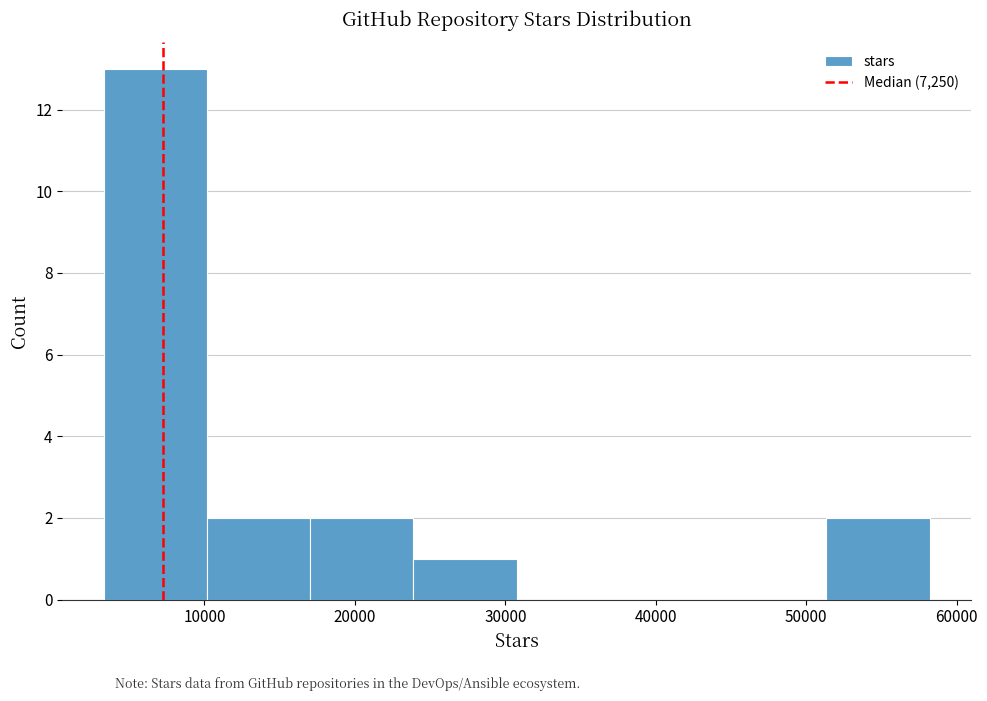

What is the height of the bar covering 51000 to 58000 on the x-axis? Neither the bar edges nor the heights are printed on the chart, so give them approximately, as read against the axes.

2